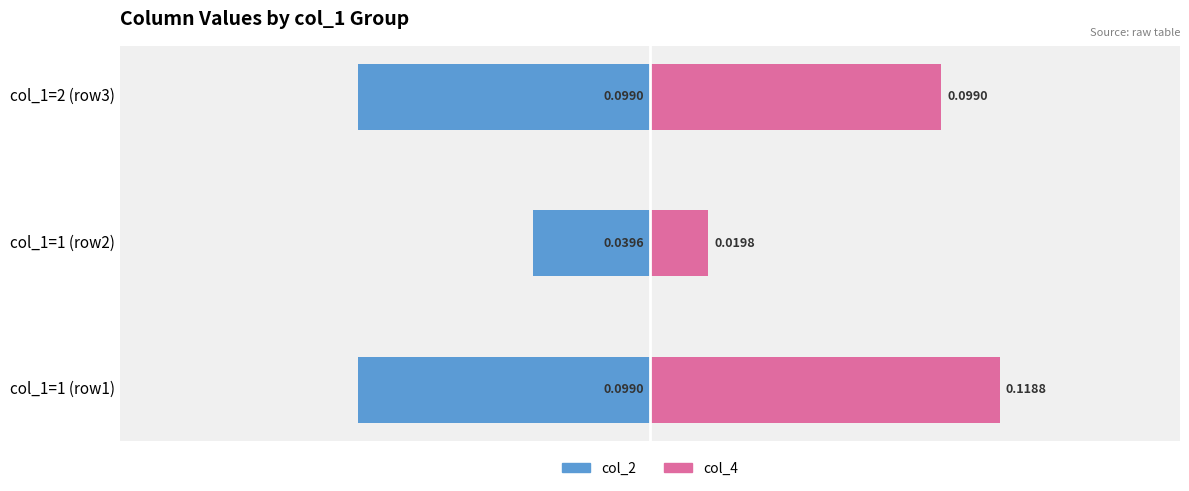

The col_4 series shows 0.0 at col_1=1 (row2). True or false?

False